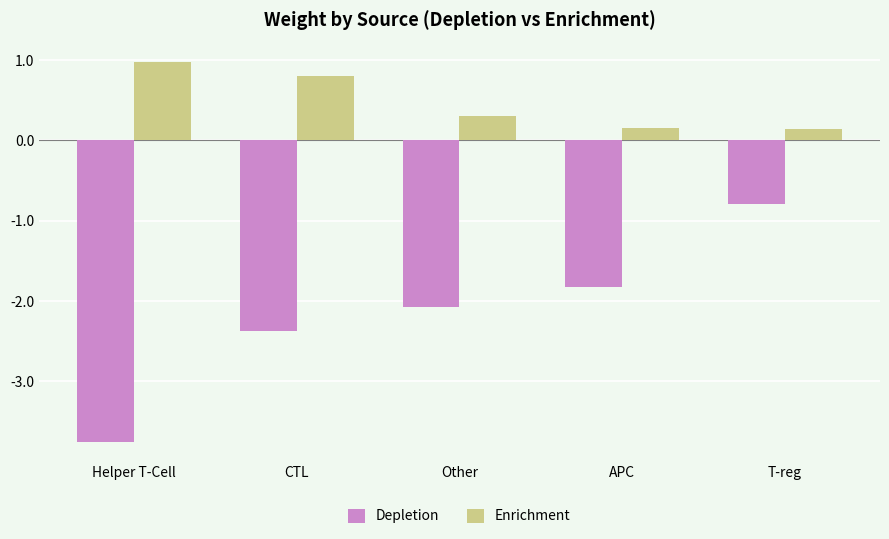

List the series in order of their peak value, highest first.

Enrichment, Depletion